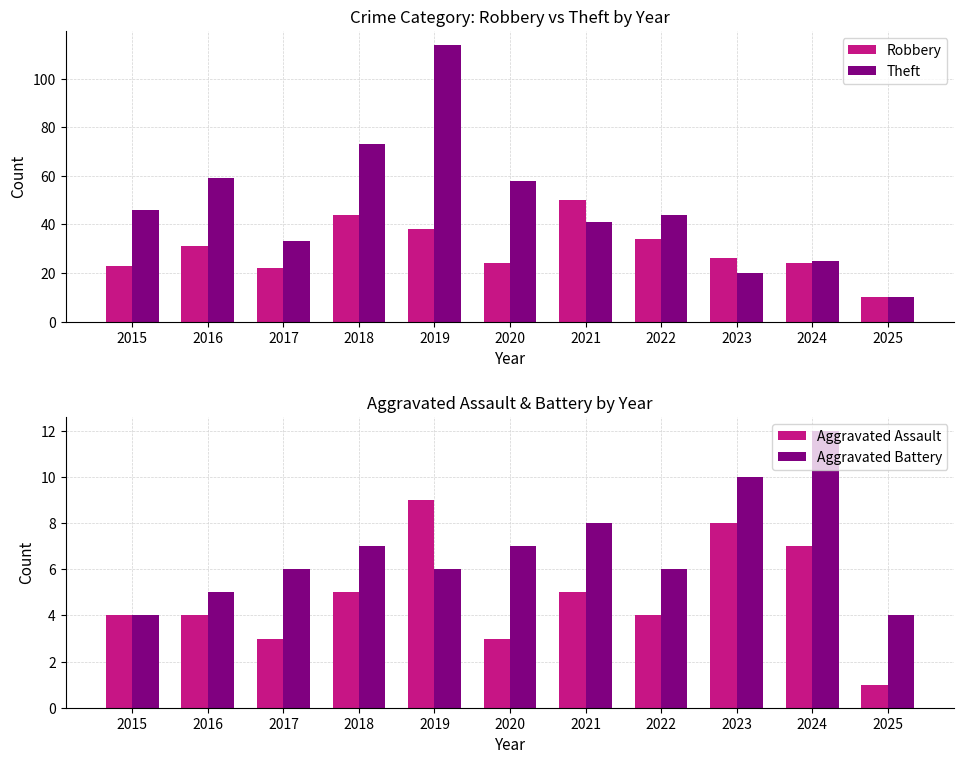

True or false: Theft has a value of 41 at 2021.

True